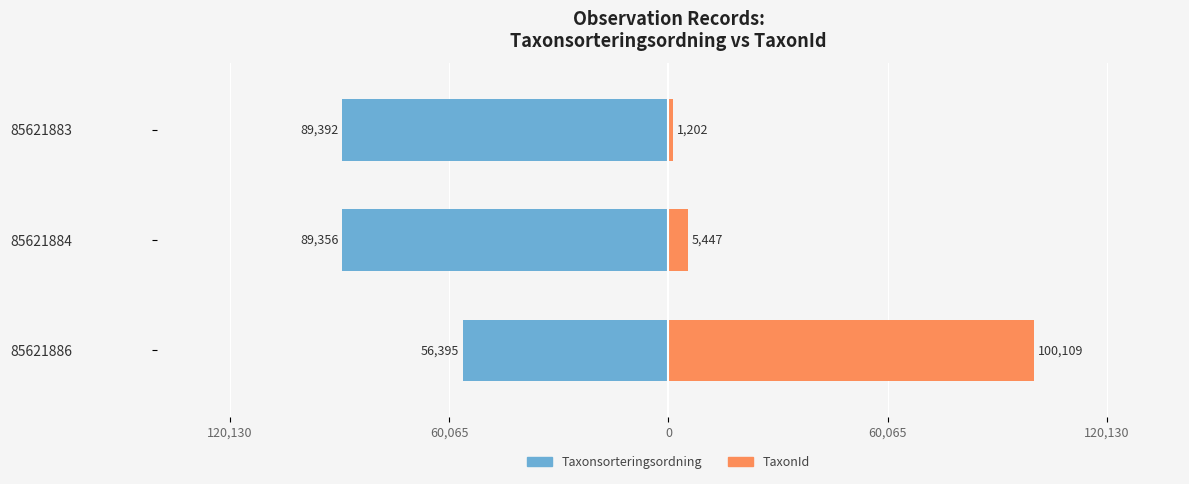

What is the difference between the maximum and minimum values in the TaxonId series?

98907